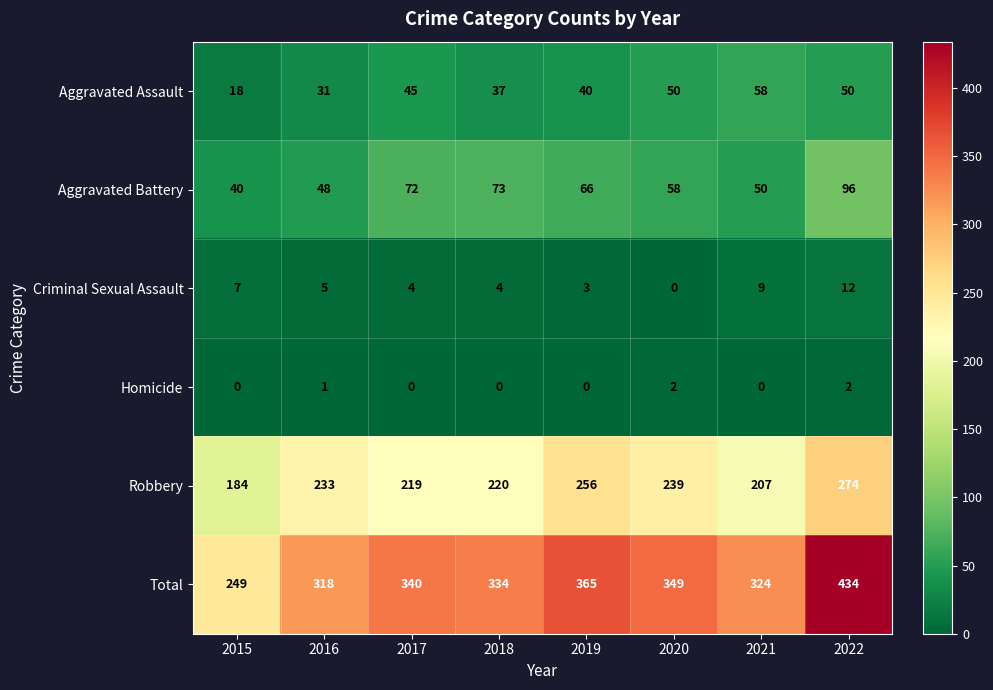

Is it true that Aggravated Battery equals 58 at 2020?

True